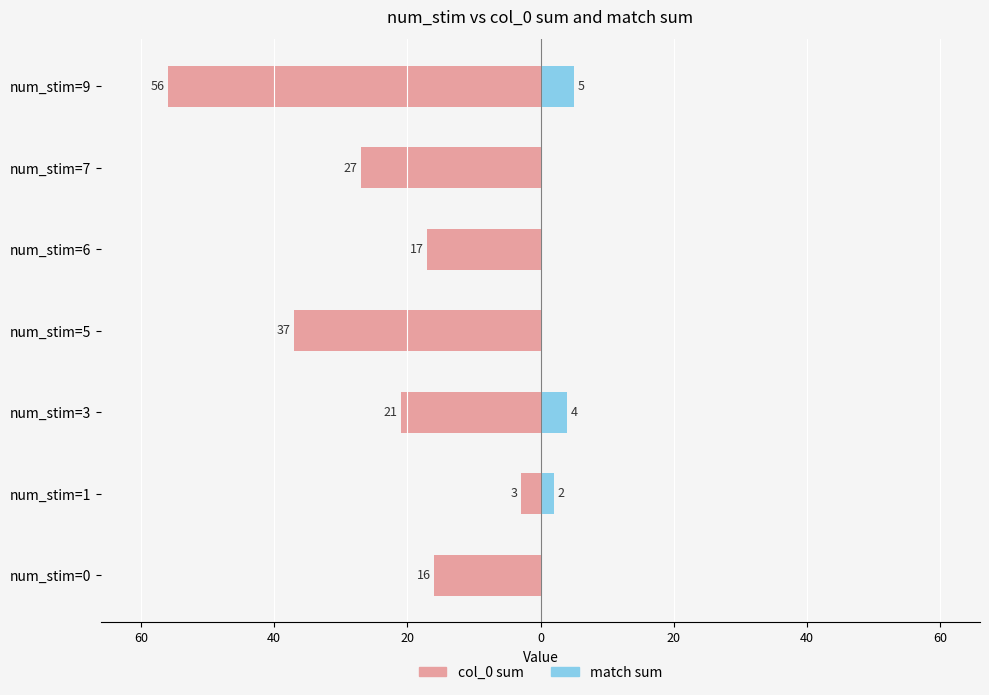

What is the average value of the match sum series?

2